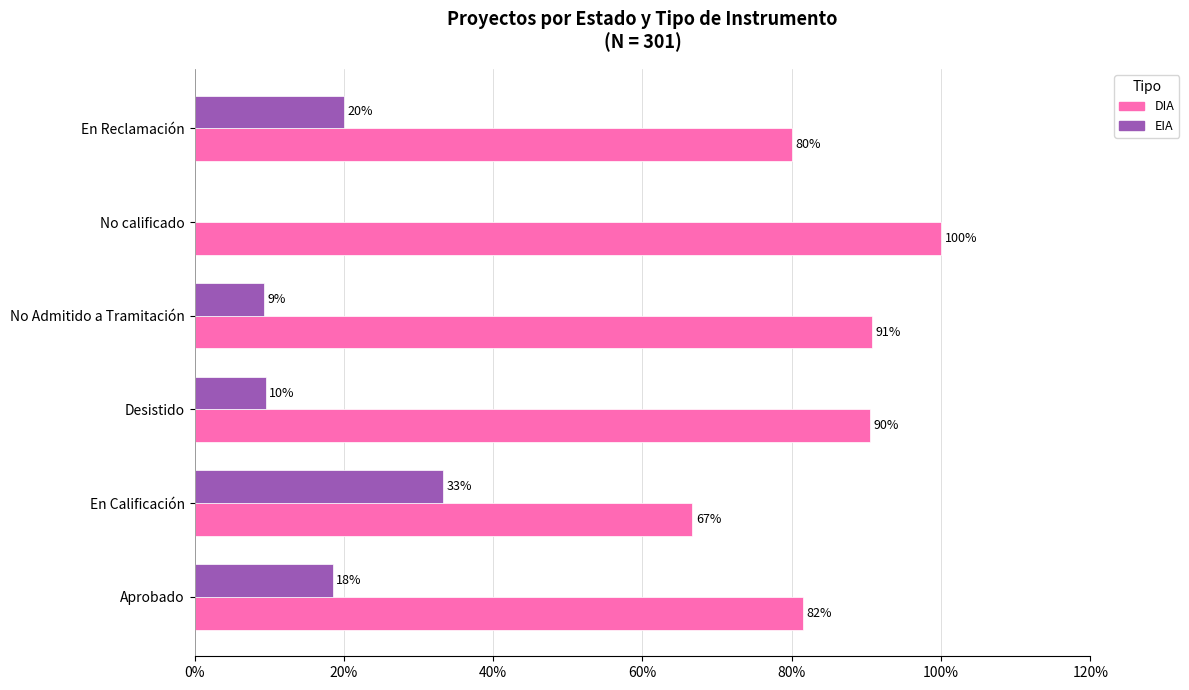

Rank the series by their average value, from highest to lowest.

DIA, EIA